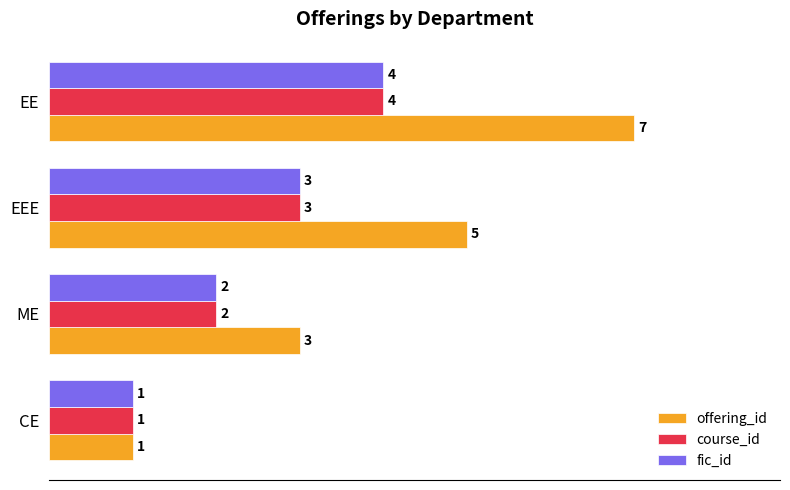

Which series has the largest range (max minus min)?

offering_id